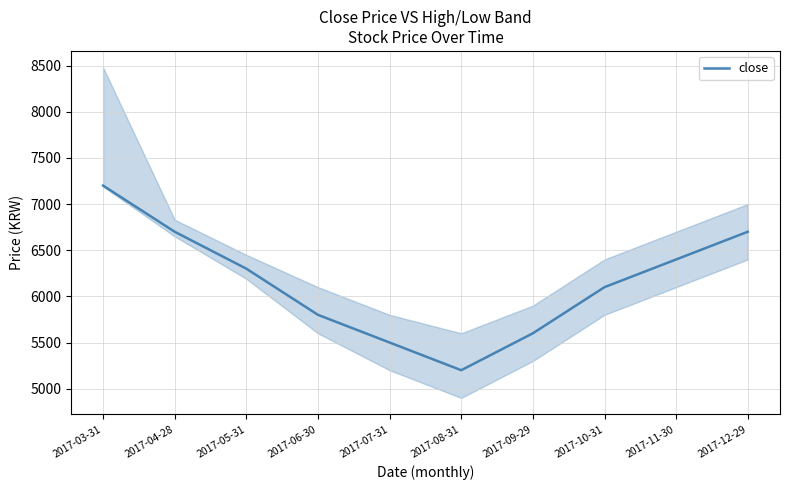

How many points are lower than both their immediate neighbors (excluding endpoints)?

1